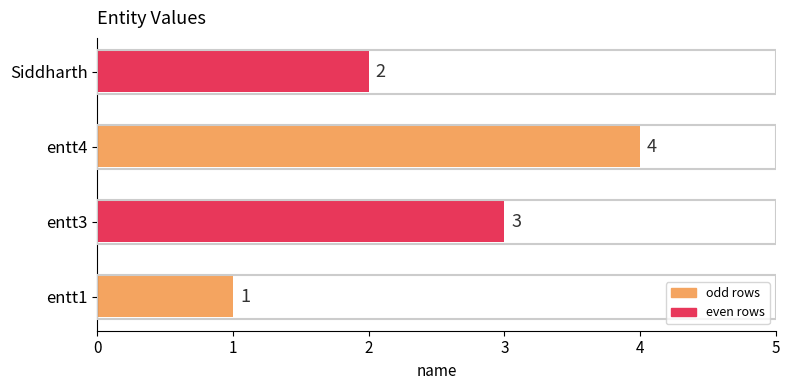

Rank the categories by value from highest to lowest.

entt4, entt3, Siddharth, entt1